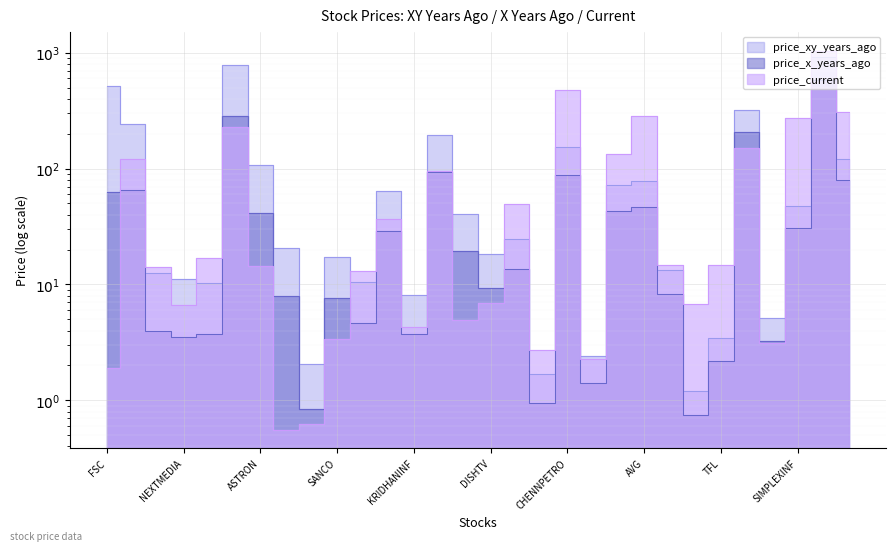

What is the label of the 22nd point from the right?

SITINET